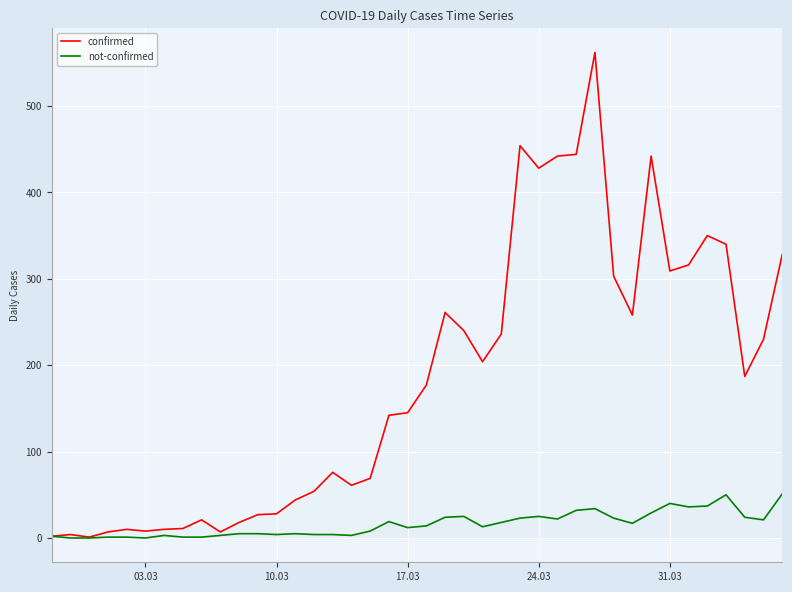

Which series has the largest range (max minus min)?

confirmed